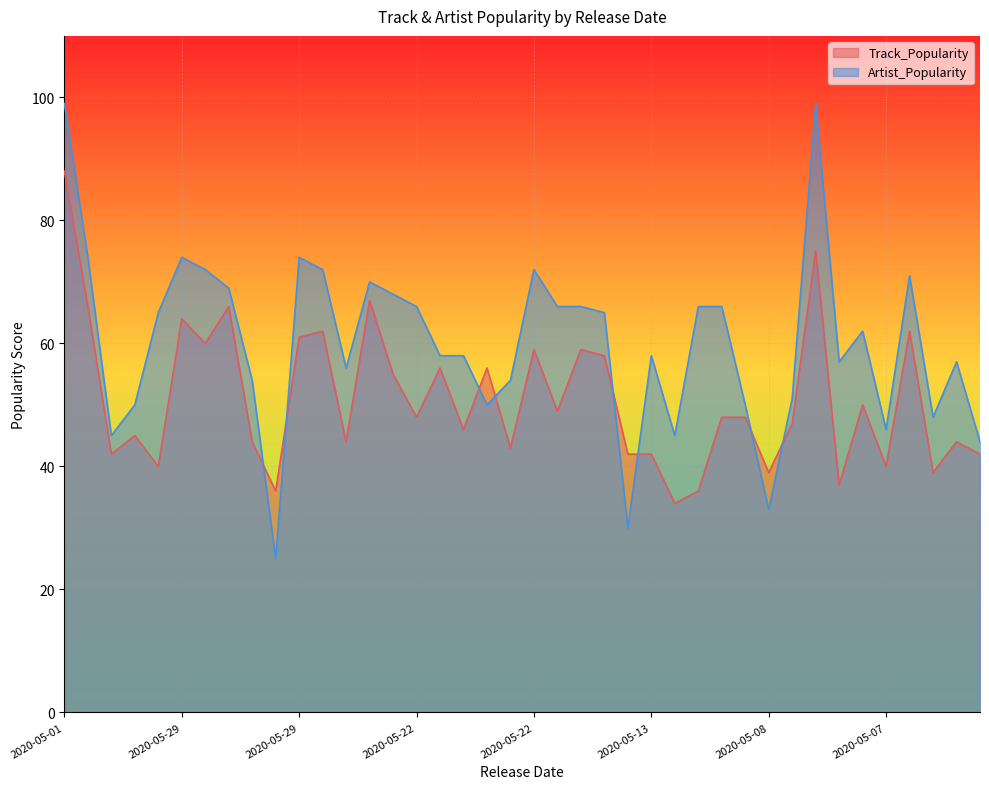

What is the sum of the Track_Popularity values at 2020-03-25 and 2020-04-24?

95